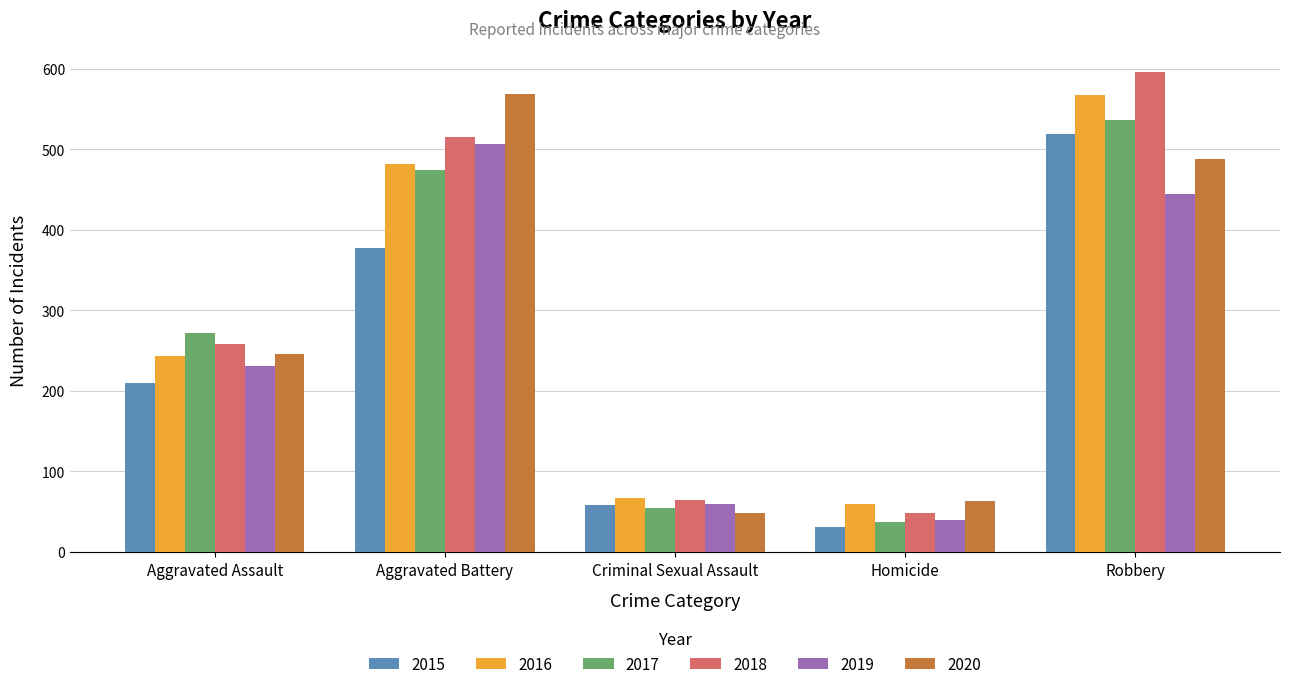

How many bars are there in total?

30